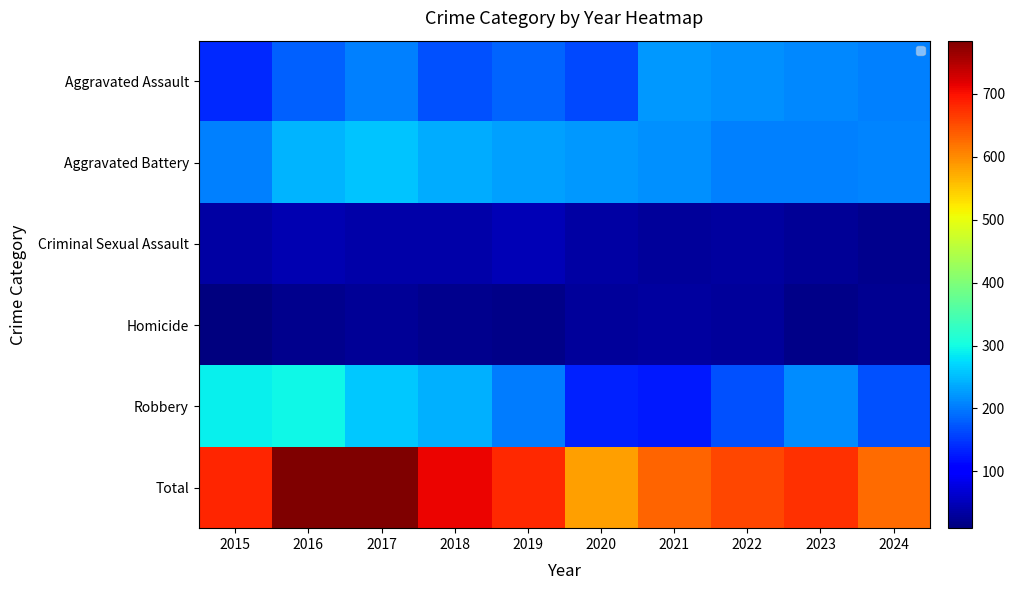

How many values in the Total series are below 680?

5